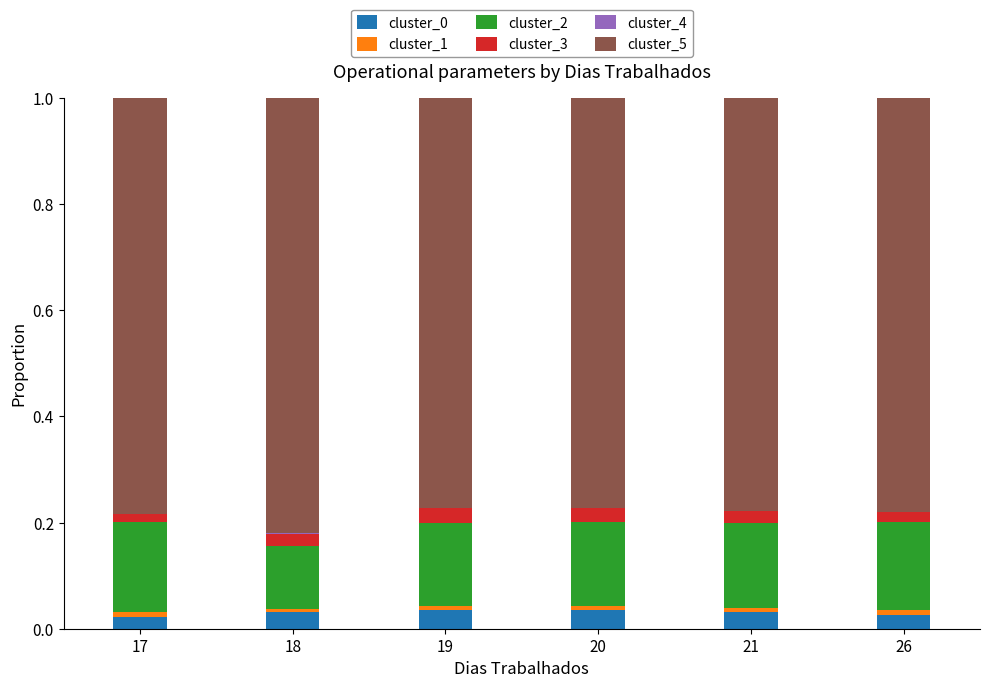

Is it true that cluster_0 equals 0.0 at 19?

True